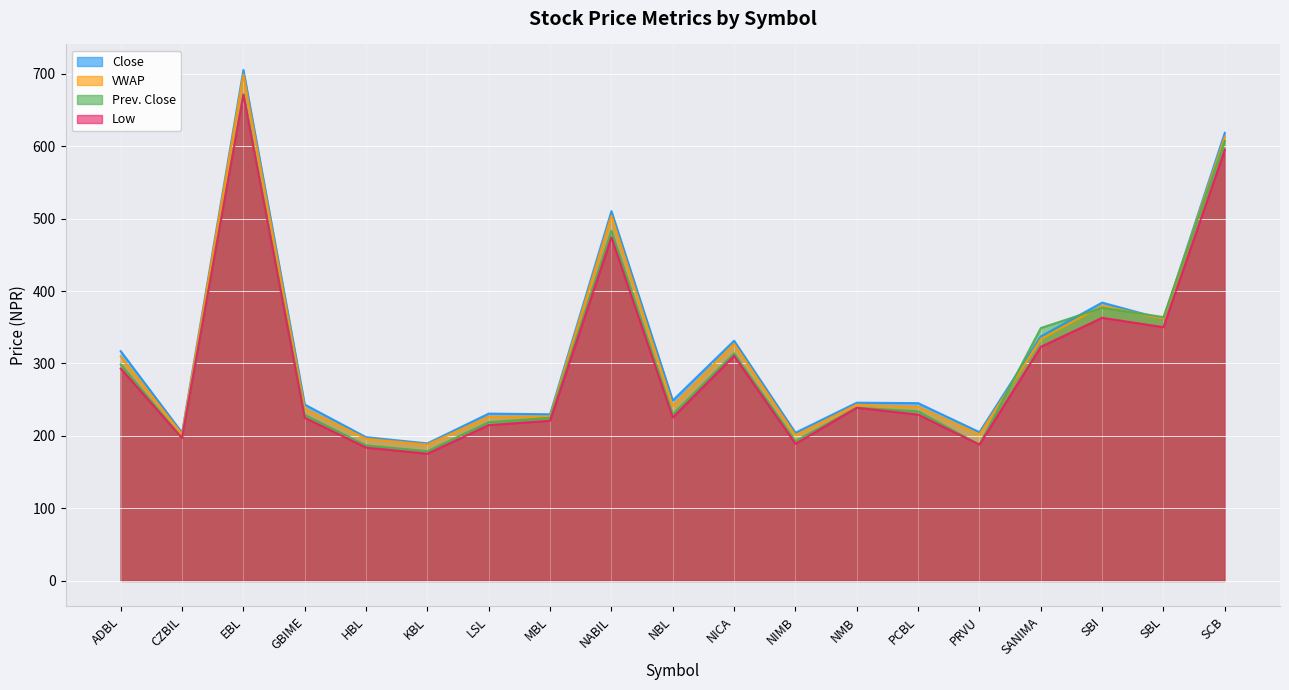

Reading left to right, what are all the values shown in this chart?

Close: 317.0	204.4	705.0	243.3	198.3	189.8	230.8	229.9	510.2	249.0	331.4	204.4	245.9	245.3	205.3	337.3	384.0	361.0	618.3
VWAP: 309.6	202.2	699.0	237.8	196.1	188.1	226.5	226.9	504.0	241.6	327.1	200.8	243.1	240.1	202.0	333.5	379.7	361.6	612.6
Prev. Close: 298.7	197.0	671.1	229.0	187.0	179.0	219.0	225.0	483.0	230.0	314.0	193.0	239.0	234.0	188.0	348.9	376.9	364.0	607.0
Low: 293.0	197.0	671.0	225.0	184.0	175.5	215.0	221.0	474.0	225.4	310.5	189.2	238.9	229.5	188.0	323.0	363.0	350.1	594.9